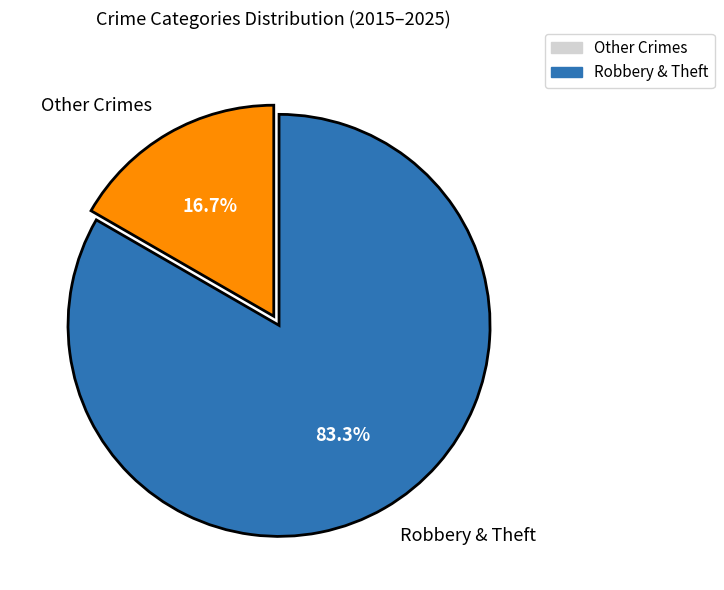

Which slice is the largest?

Robbery & Theft